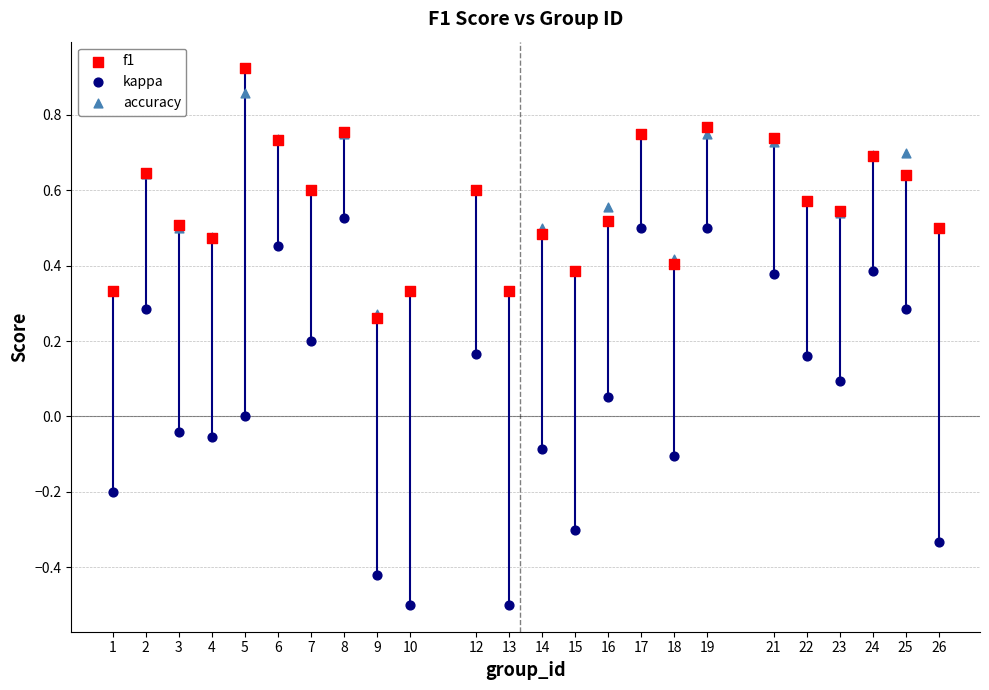

Which series has the largest Y range (max minus min)?

kappa